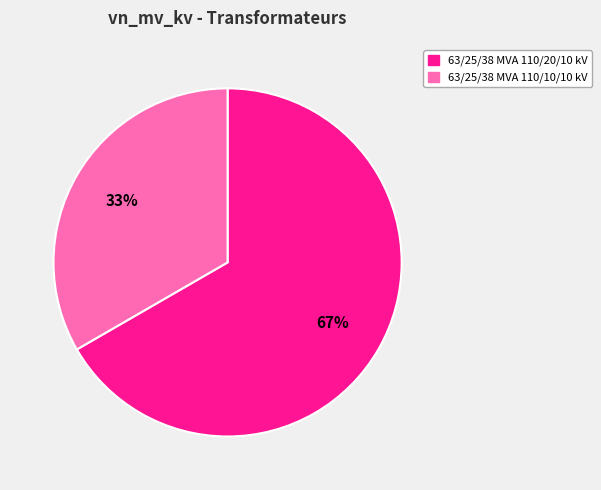

The 63/25/38 MVA 110/20/10 kV slice represents 67% of the pie. True or false?

True